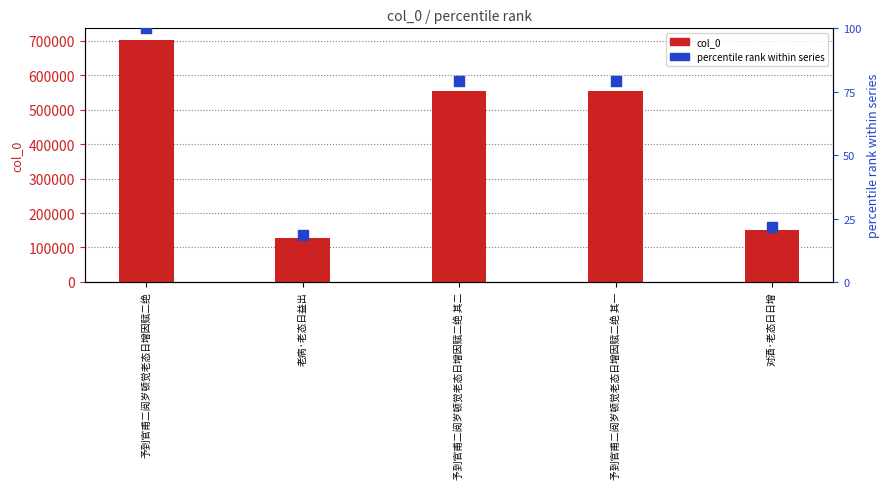

What are all the series names shown in the legend?

col_0, percentile rank within series